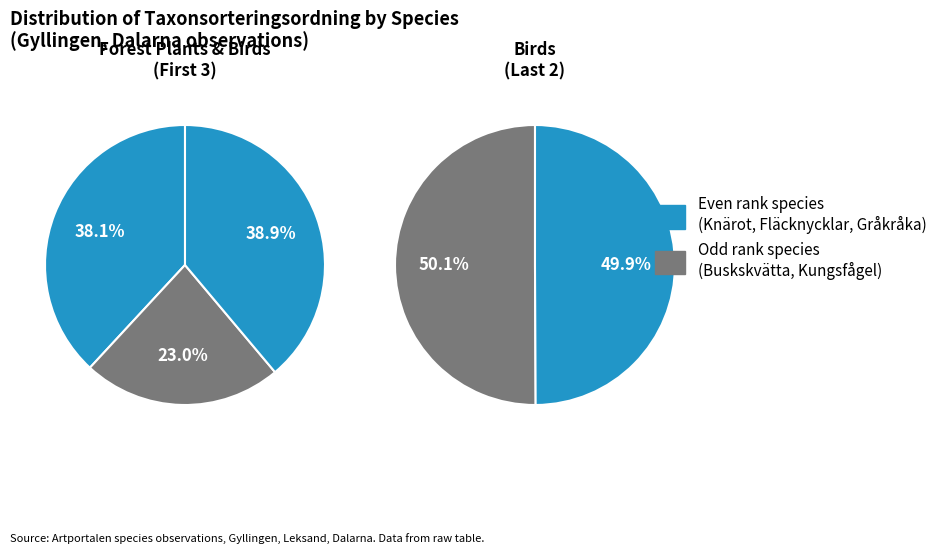

To the nearest percent, what is the combined percentage of Buskskvätta and Fläcknycklar?

42%